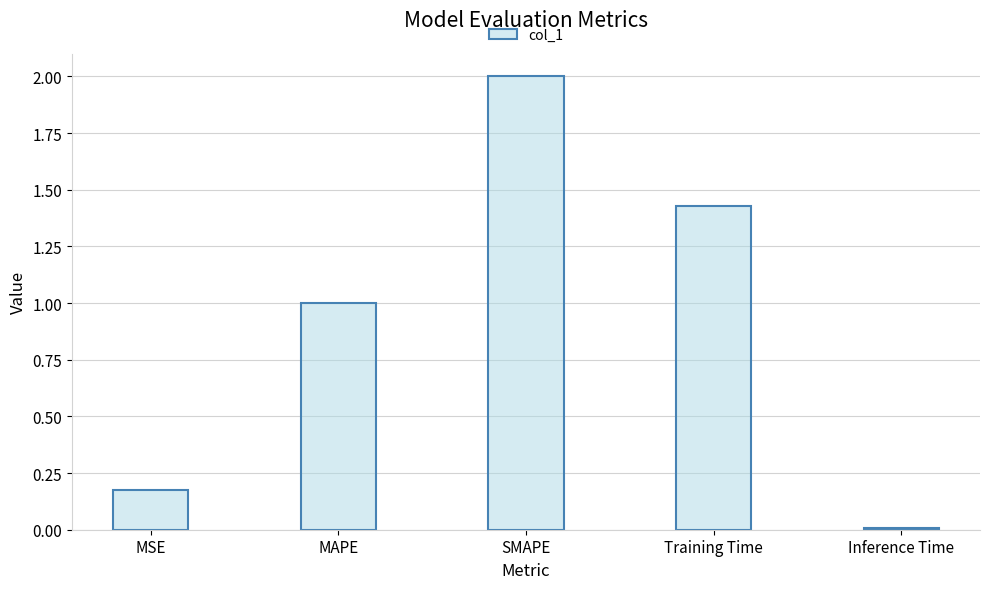

What is the greatest value displayed?

2.0